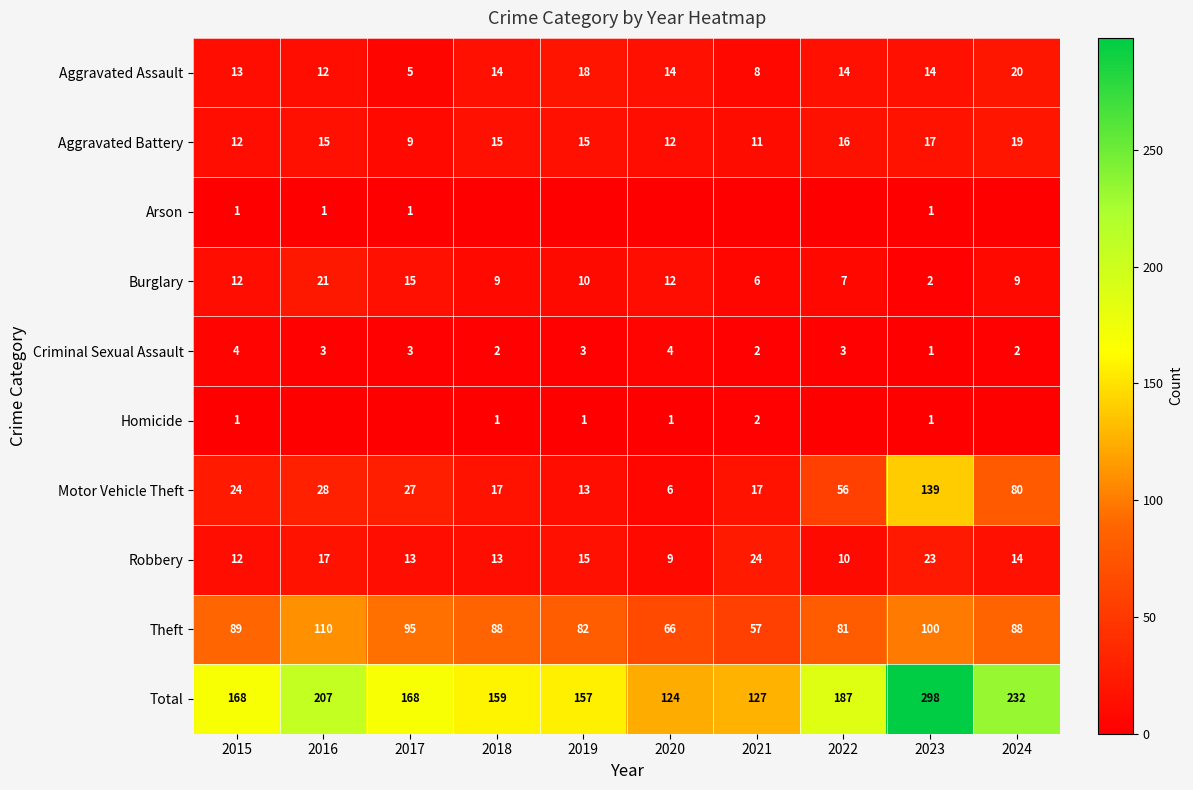

Which category has the highest value in the Aggravated Battery series?

2024